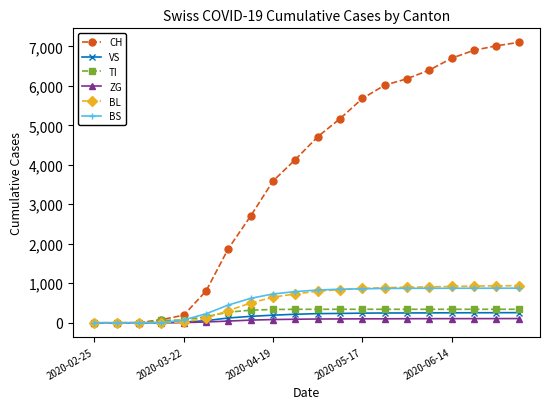

How many lines are shown in the chart?

6